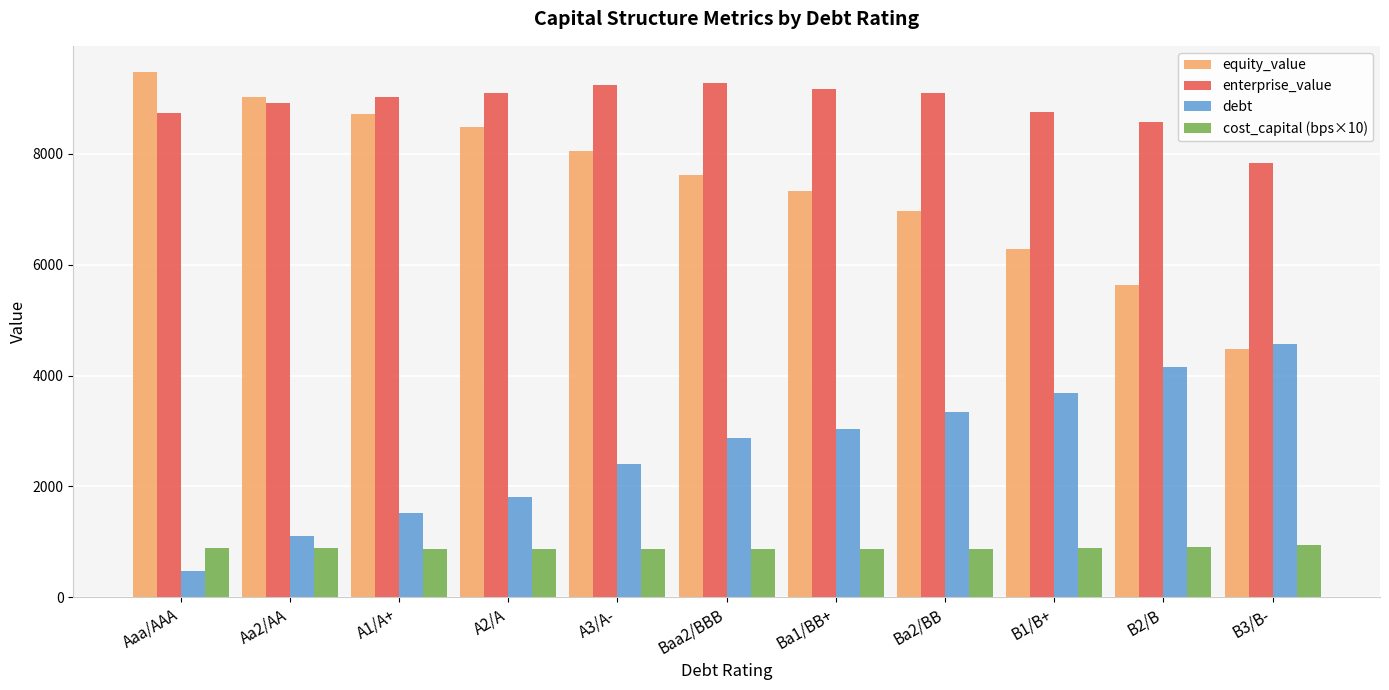

Rank the series by their average value, from highest to lowest.

enterprise_value, equity_value, debt, cost_capital (bps×10)